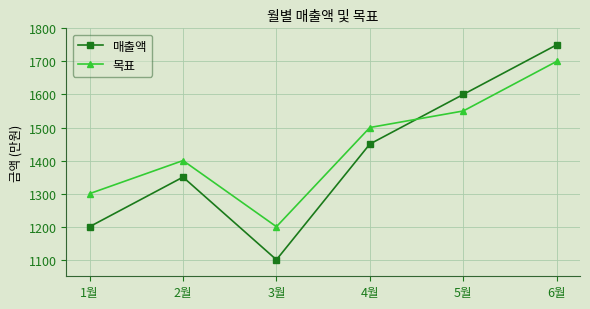

How many series are shown in this chart?

2